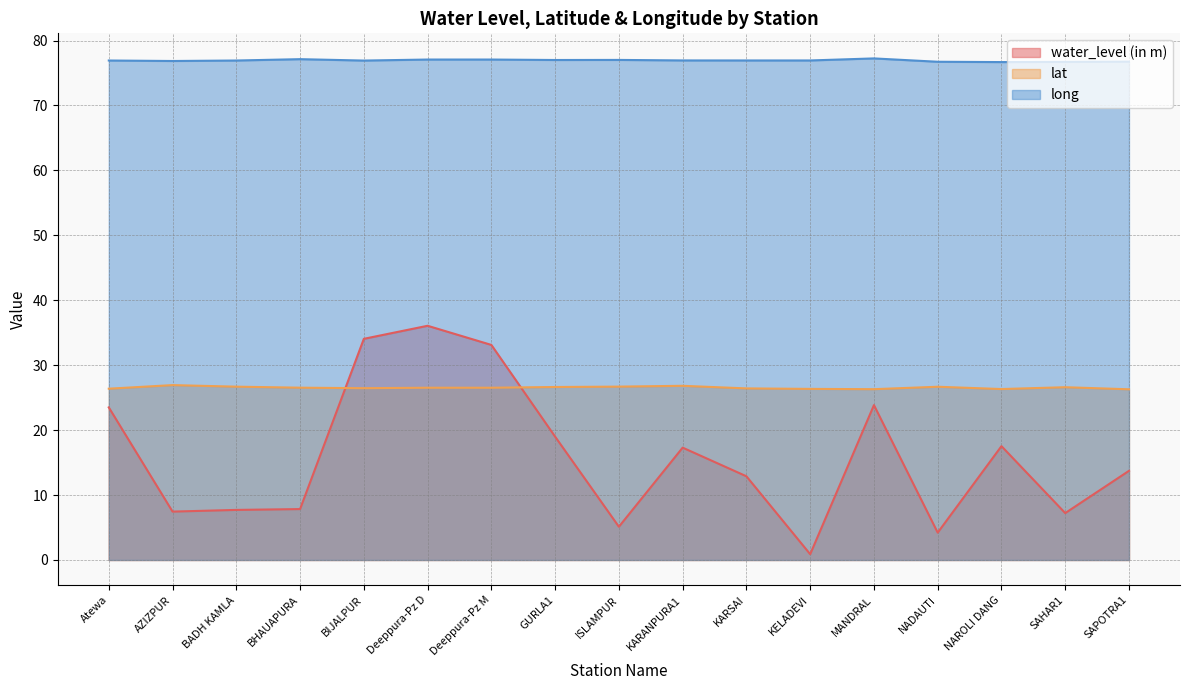

What is the approximate value of lat at KELADEVI?

26.4